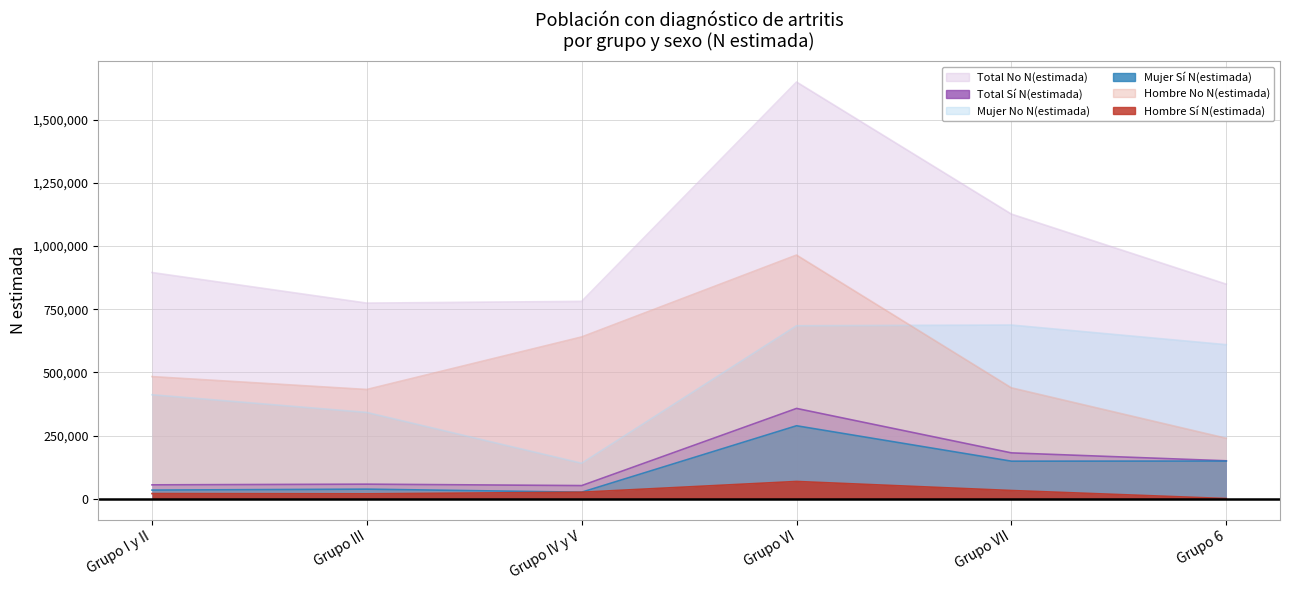

True or false: Total Sí N(estimada) has a value of 52330 at Grupo IV y V.

True